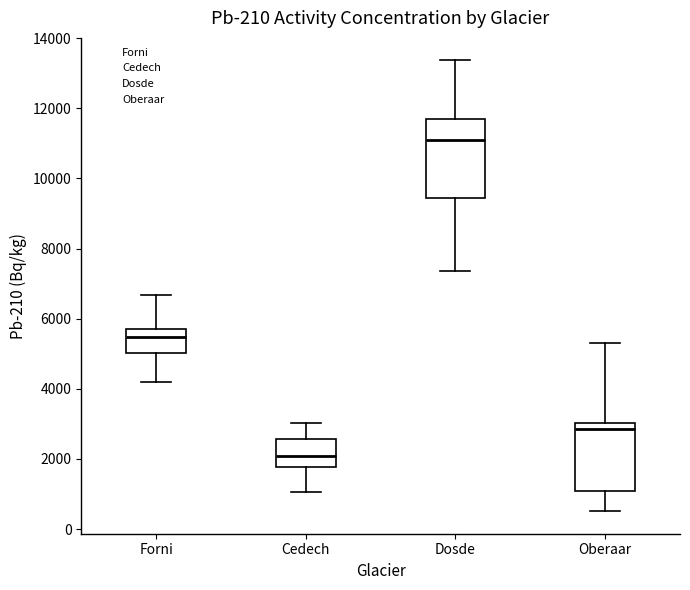

Which box is the tallest, from its lower edge to its upper edge?

Dosde